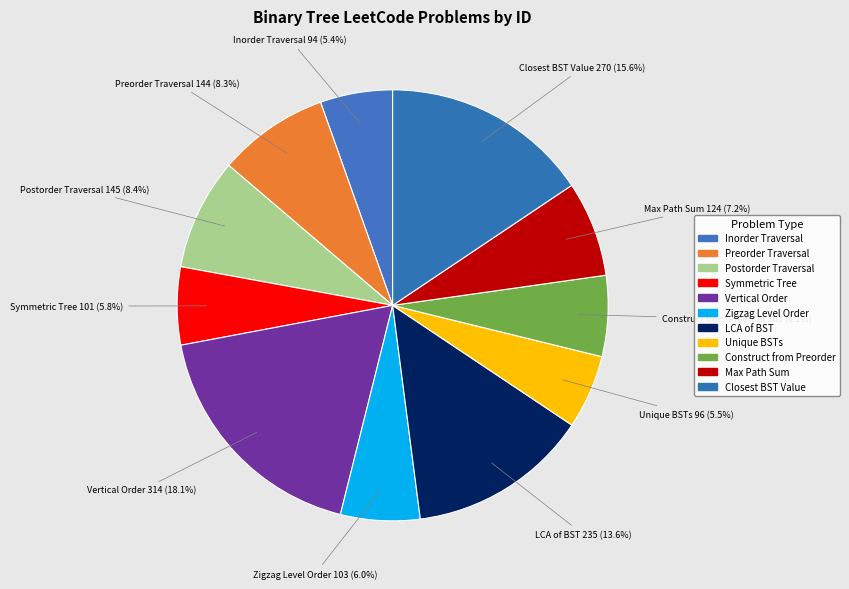

How many slices are in this pie chart?

11